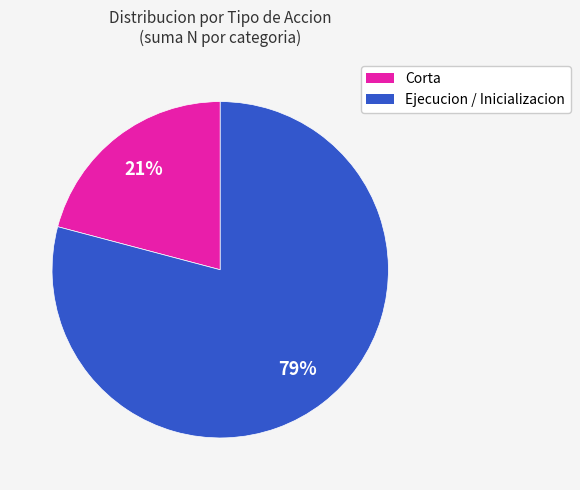

How many segments does this pie chart have?

2